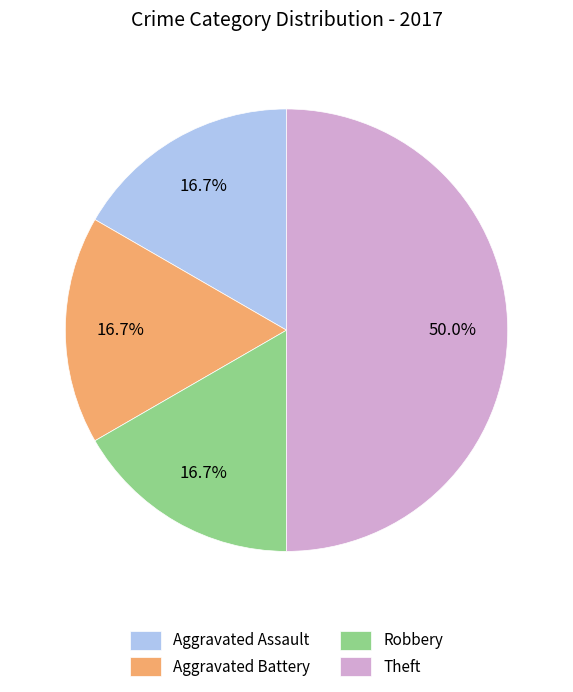

Between Aggravated Assault and Theft, which is larger?

Theft